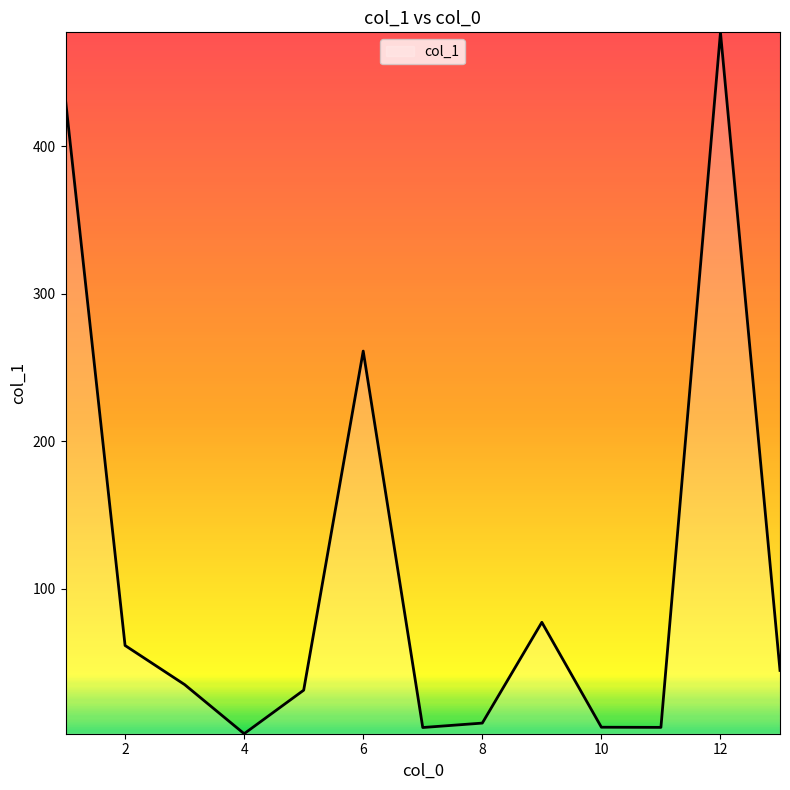

What is the greatest value displayed?

477.2